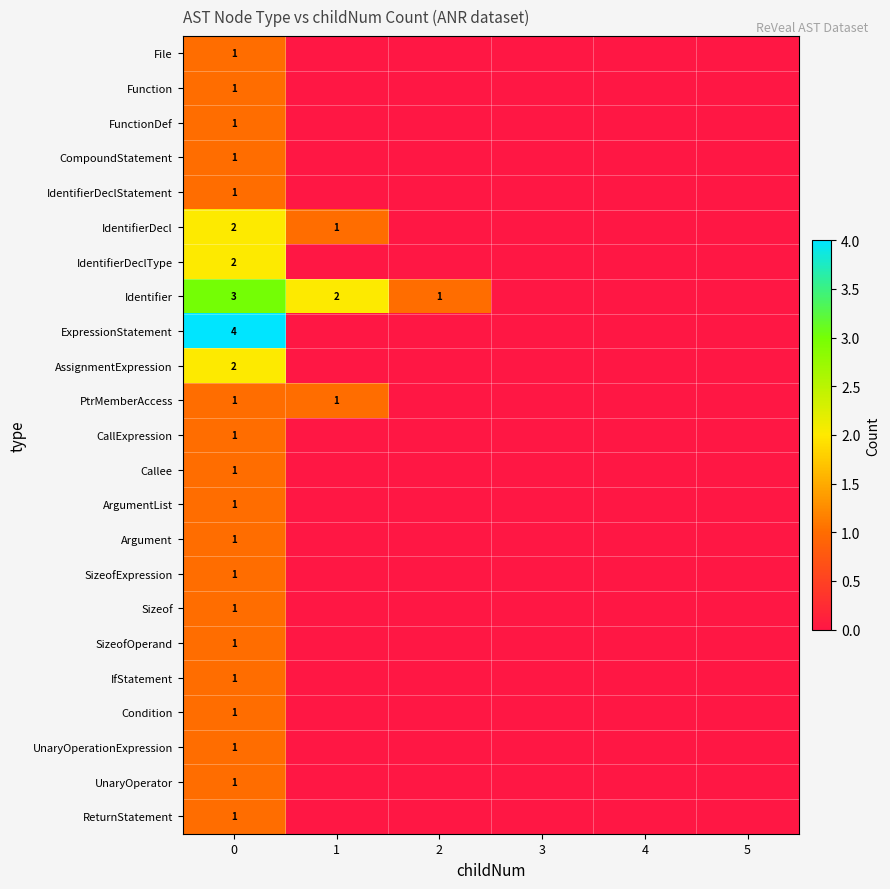

The value of UnaryOperator at 0 is 1.0. True or false?

True